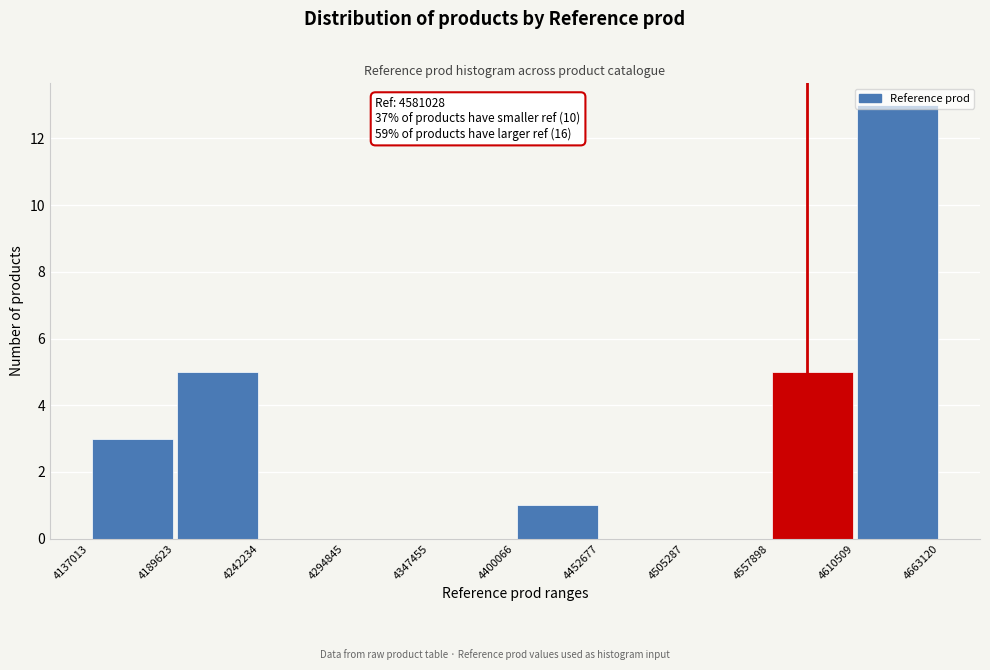

Which range on the x-axis has the tallest bar?

4610509 to 4663120